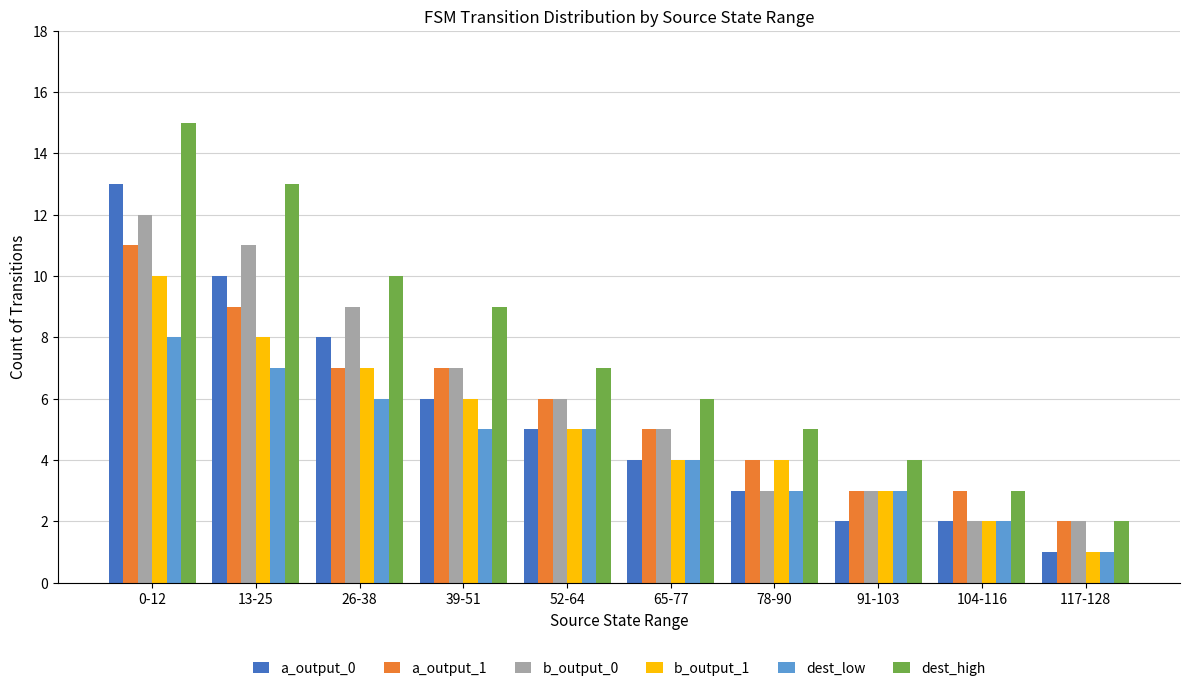

Which category has the highest value in the a_output_1 series?

0-12